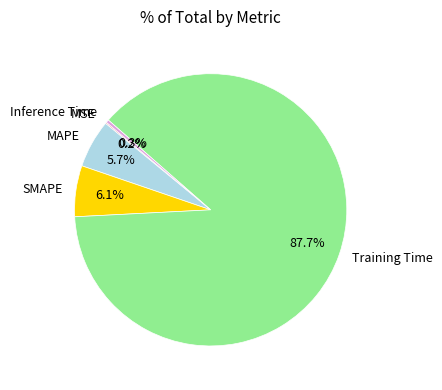

What is the majority slice?

Training Time